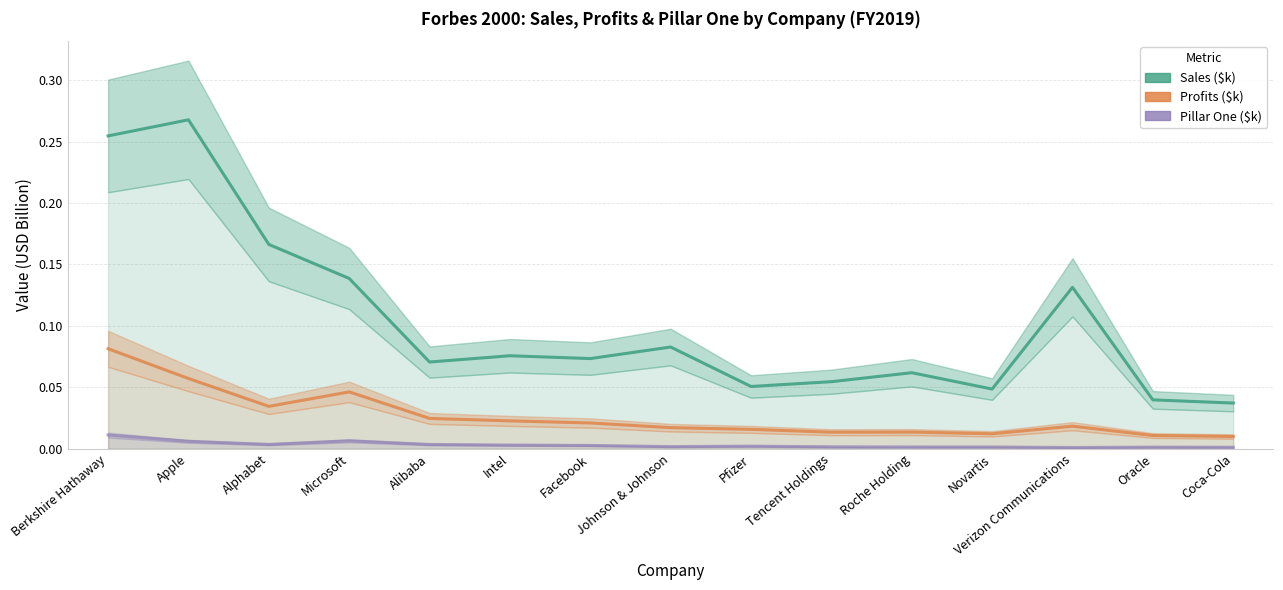

Which has a higher value, Novartis or Alibaba?

Alibaba